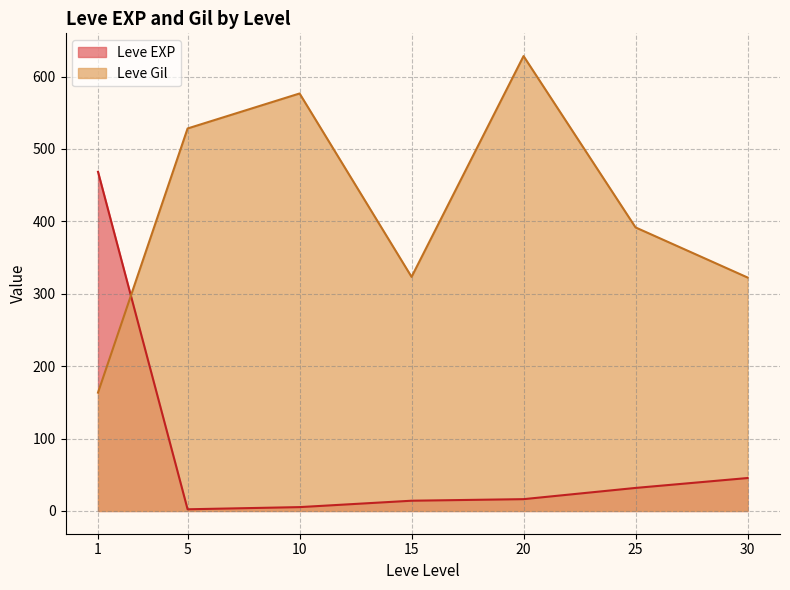

At which category does the chart reach its peak across all series?

20